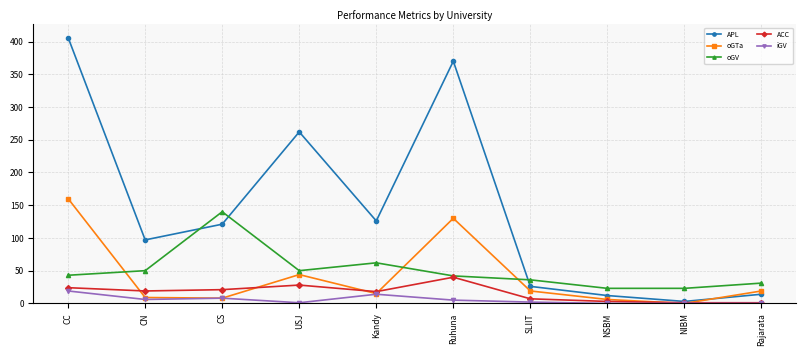

At which label is APL closest to 204?

USJ